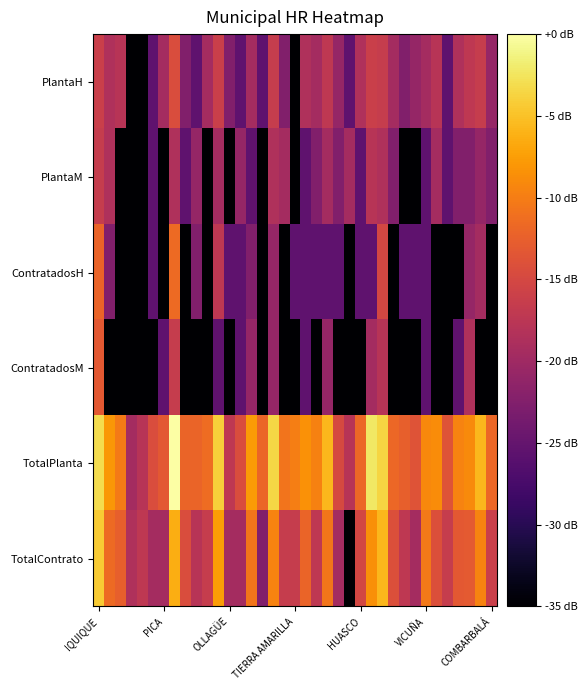

Reading right to left, extract all data points from this chart.

PlantaH: -20.8	-16.5	-17.1	-18.6	-25.6	-17.8	-19.5	-20.8	-22.6	-19.5	-16.5	-16.0	-18.6	-25.6	-20.8	-17.1	-19.5	-18.6	-35.0	-22.6	-16.5	-25.6	-19.5	-25.6	-22.6	-16.0	-19.5	-25.6	-22.6	-14.4	-19.5	-25.6	-35.0	-35.0	-17.8	-18.6	-16.0
PlantaM: -22.6	-20.8	-22.6	-22.6	-25.6	-19.5	-25.6	-35.0	-35.0	-22.6	-18.6	-17.8	-25.6	-19.5	-22.6	-19.5	-22.6	-25.6	-35.0	-19.5	-18.6	-35.0	-25.6	-20.8	-35.0	-19.5	-35.0	-20.8	-25.6	-18.6	-35.0	-25.6	-35.0	-35.0	-35.0	-18.6	-16.5
ContratadosH: -35.0	-19.5	-20.8	-35.0	-35.0	-35.0	-25.6	-25.6	-25.6	-35.0	-15.1	-25.6	-25.6	-35.0	-25.6	-25.6	-25.6	-25.6	-25.6	-35.0	-20.8	-35.0	-22.6	-25.6	-25.6	-17.1	-35.0	-22.6	-35.0	-11.6	-35.0	-25.6	-35.0	-35.0	-35.0	-22.6	-12.1
ContratadosM: -35.0	-35.0	-18.6	-25.6	-35.0	-35.0	-25.6	-35.0	-35.0	-35.0	-17.8	-19.5	-35.0	-35.0	-35.0	-20.8	-35.0	-25.6	-35.0	-35.0	-20.8	-35.0	-20.8	-25.6	-35.0	-25.6	-35.0	-35.0	-35.0	-16.5	-25.6	-35.0	-35.0	-35.0	-35.0	-35.0	-13.3
TotalPlanta: -11.8	-5.6	-8.9	-9.4	-13.8	-8.8	-9.0	-13.8	-12.6	-11.8	-3.7	-2.2	-11.8	-17.8	-14.8	-5.7	-9.7	-8.4	-9.9	-10.8	-3.4	-11.9	-7.8	-14.4	-17.1	-4.0	-11.4	-12.1	-12.1	0.0	-13.3	-14.4	-17.8	-19.5	-10.2	-8.0	-3.1
TotalContrato: -16.0	-9.5	-13.0	-13.3	-16.5	-14.1	-10.4	-19.5	-17.1	-14.1	-5.6	-8.5	-15.1	-35.0	-19.5	-10.6	-17.1	-12.1	-16.5	-16.5	-9.5	-22.6	-10.6	-19.5	-19.5	-7.6	-16.5	-17.8	-14.4	-6.4	-19.5	-19.5	-17.1	-18.6	-12.6	-11.6	-4.4